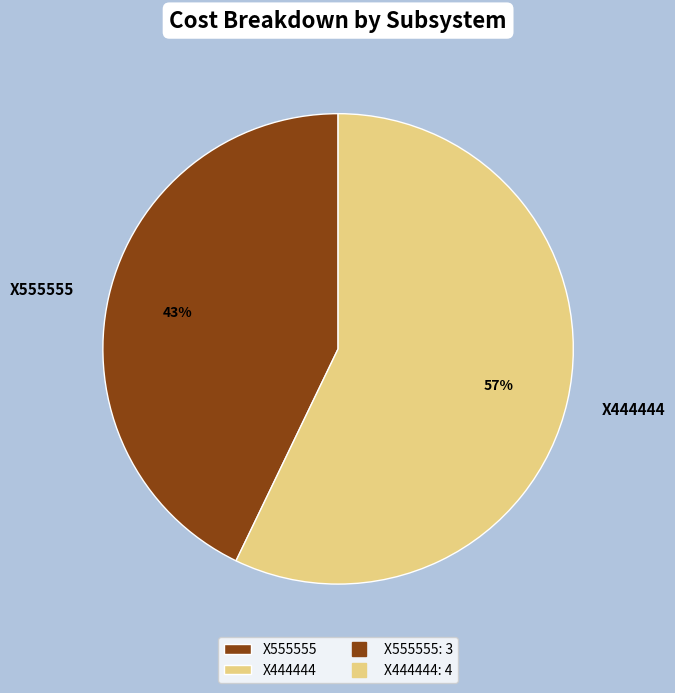

To the nearest percent, what percentage of the pie is X444444?

57%